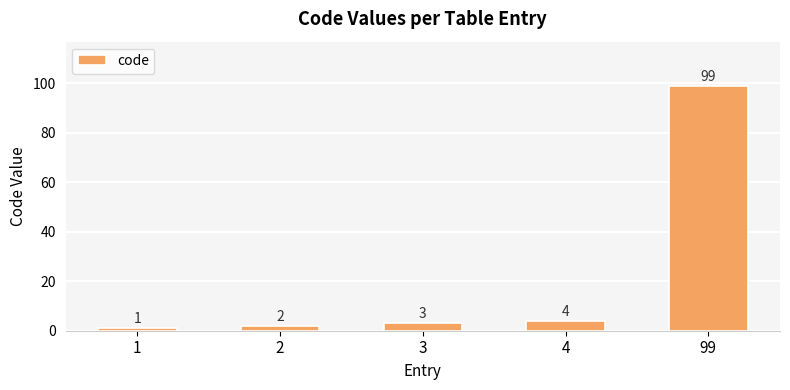

At which label is the value closest to 50?

4